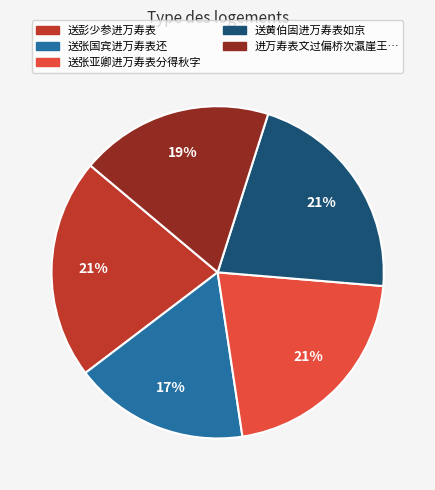

To the nearest percent, what is the average slice percentage?

20%